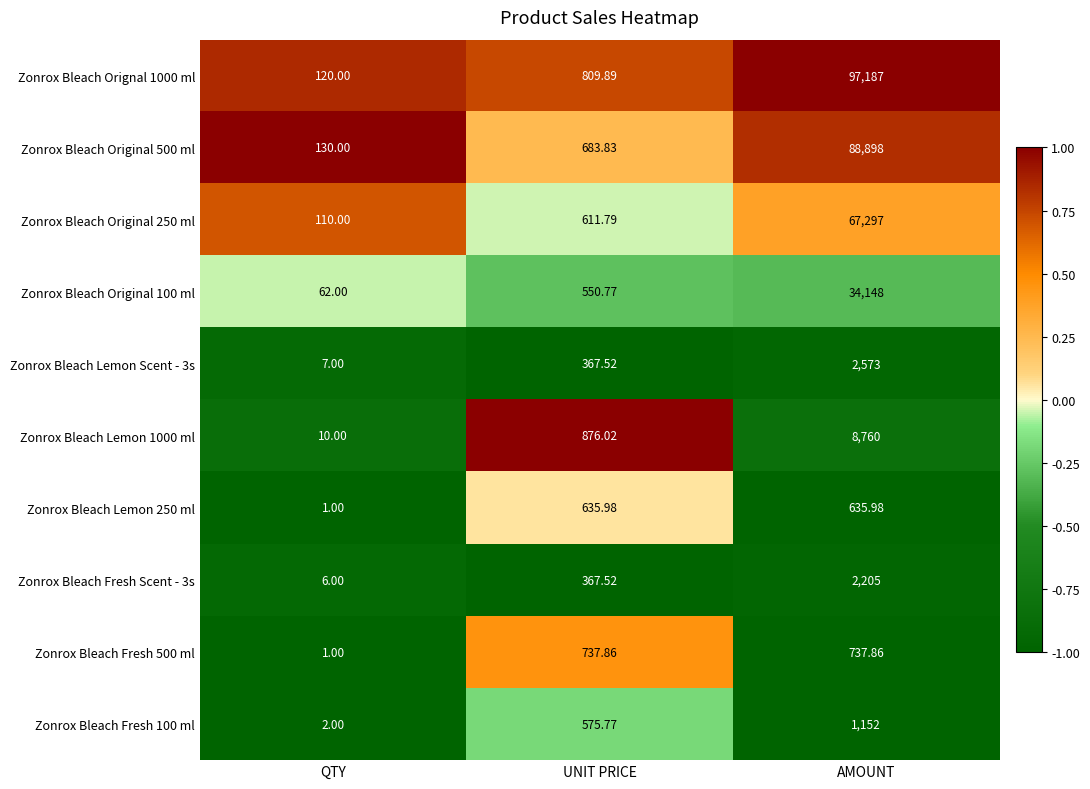

Which category has the highest value across all series?

AMOUNT